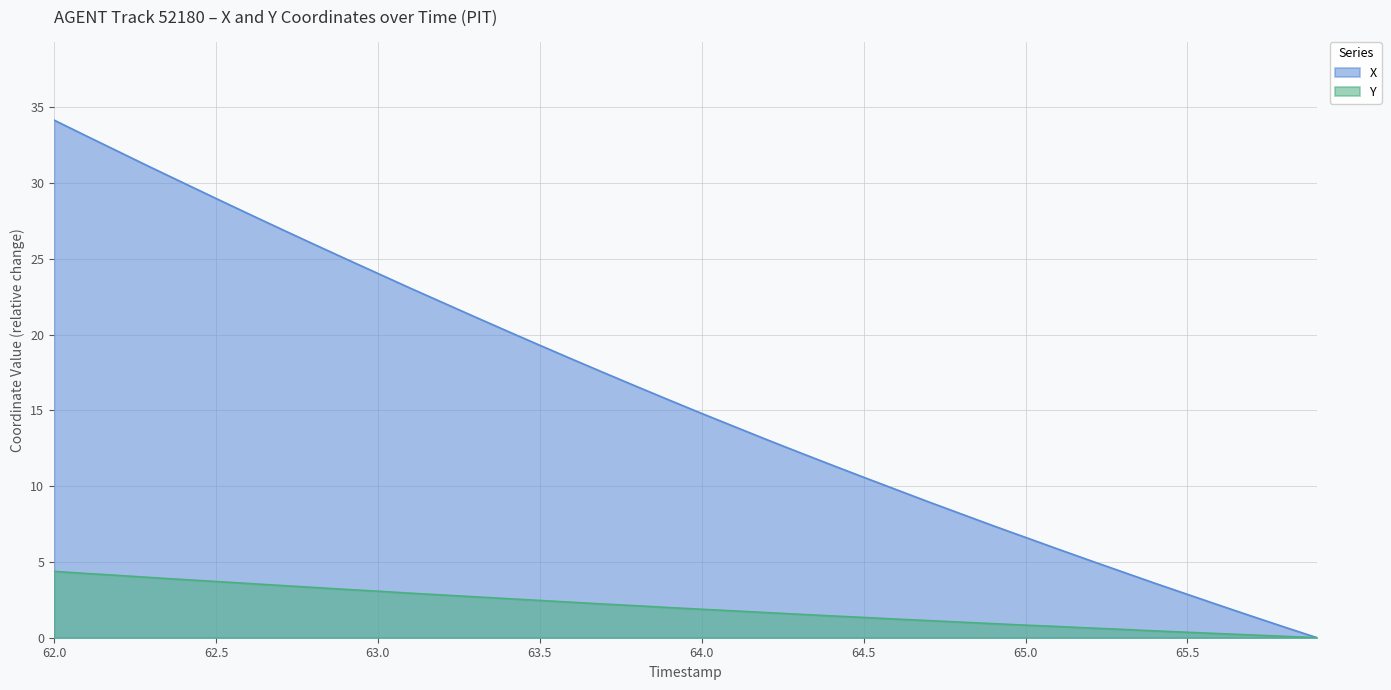

What position from the left is 63.8?

19